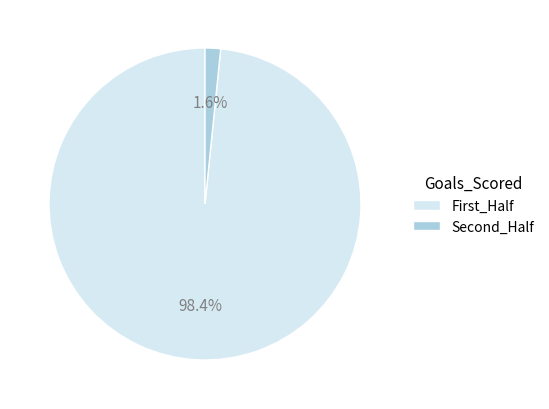

What is the total percentage of Second_Half and First_Half?

100.0%